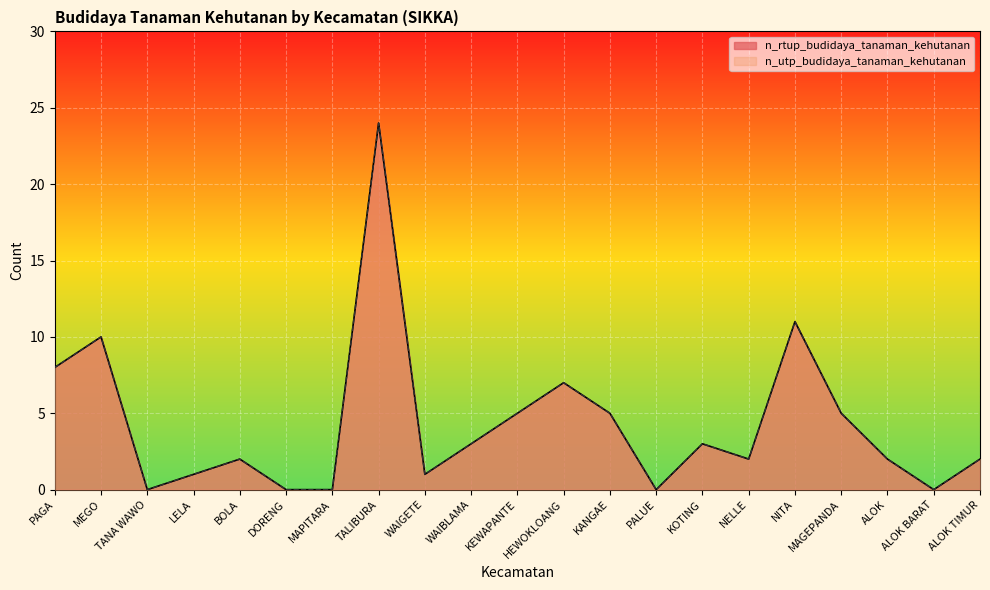

Rank the series by their maximum value, from highest to lowest.

n_rtup_budidaya_tanaman_kehutanan, n_utp_budidaya_tanaman_kehutanan